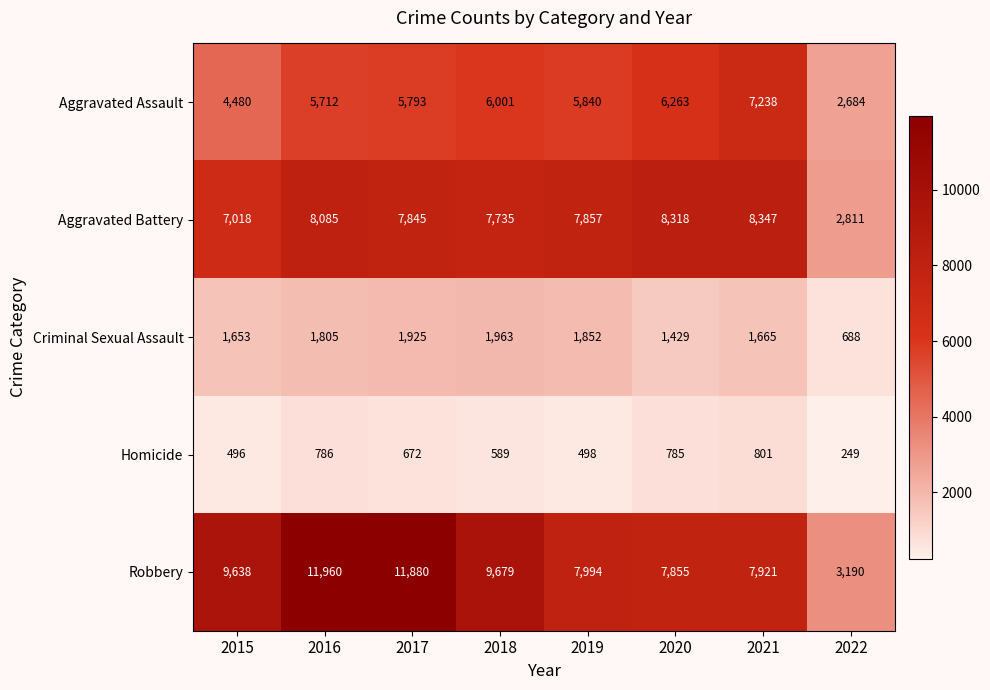

The value of Homicide at 2016 is 786. True or false?

True